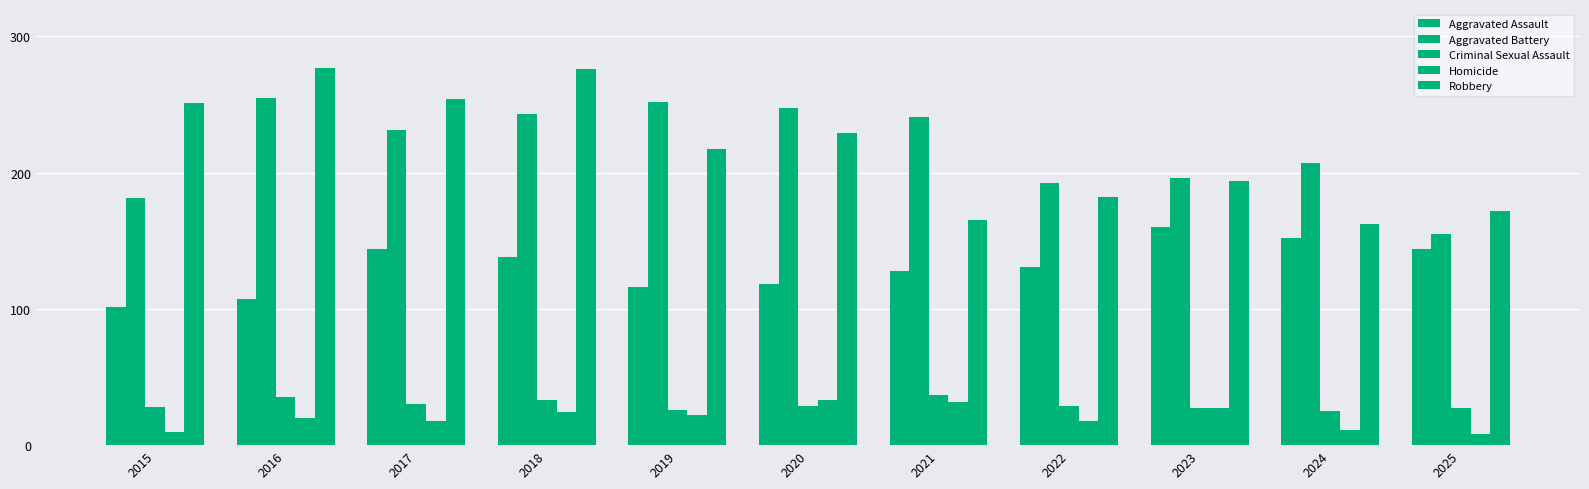

Are the bars horizontal?

No